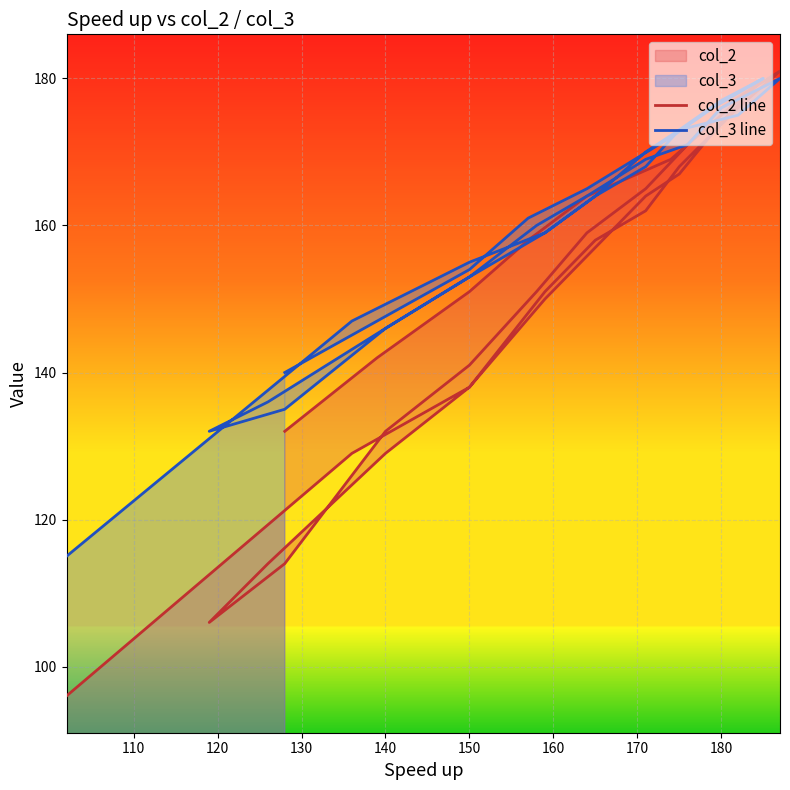

What is the difference between the maximum and minimum values in the col_3 line series?

65